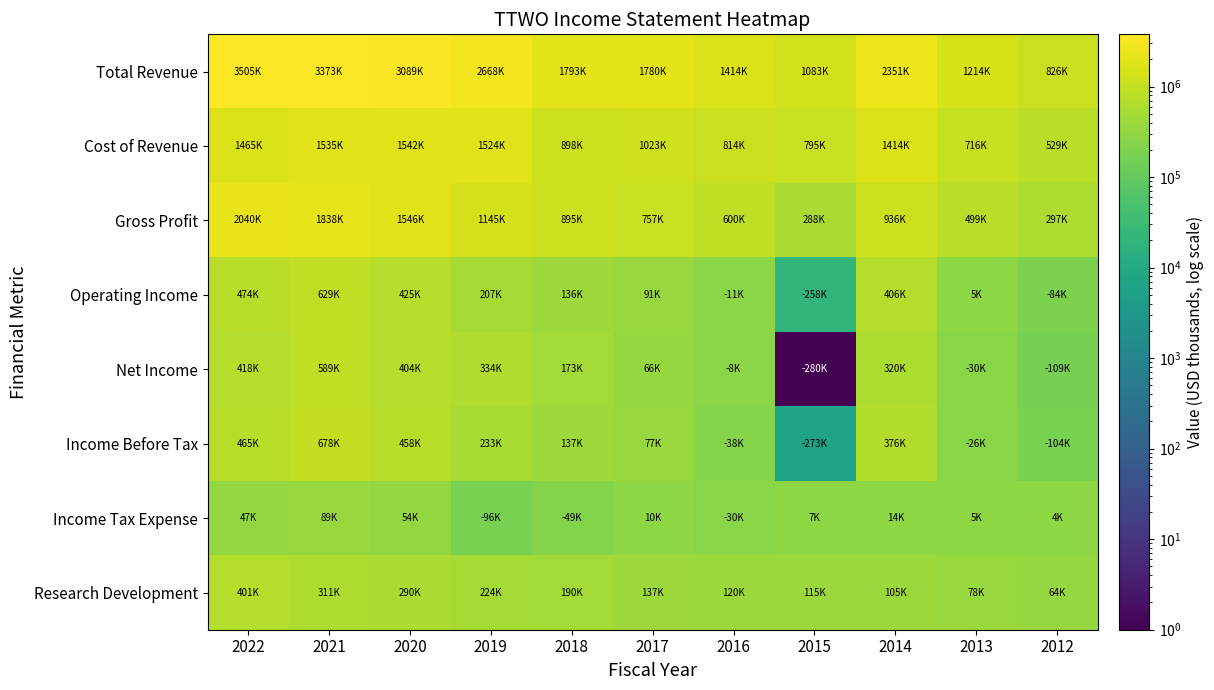

Which series has the widest spread of values?

Total Revenue